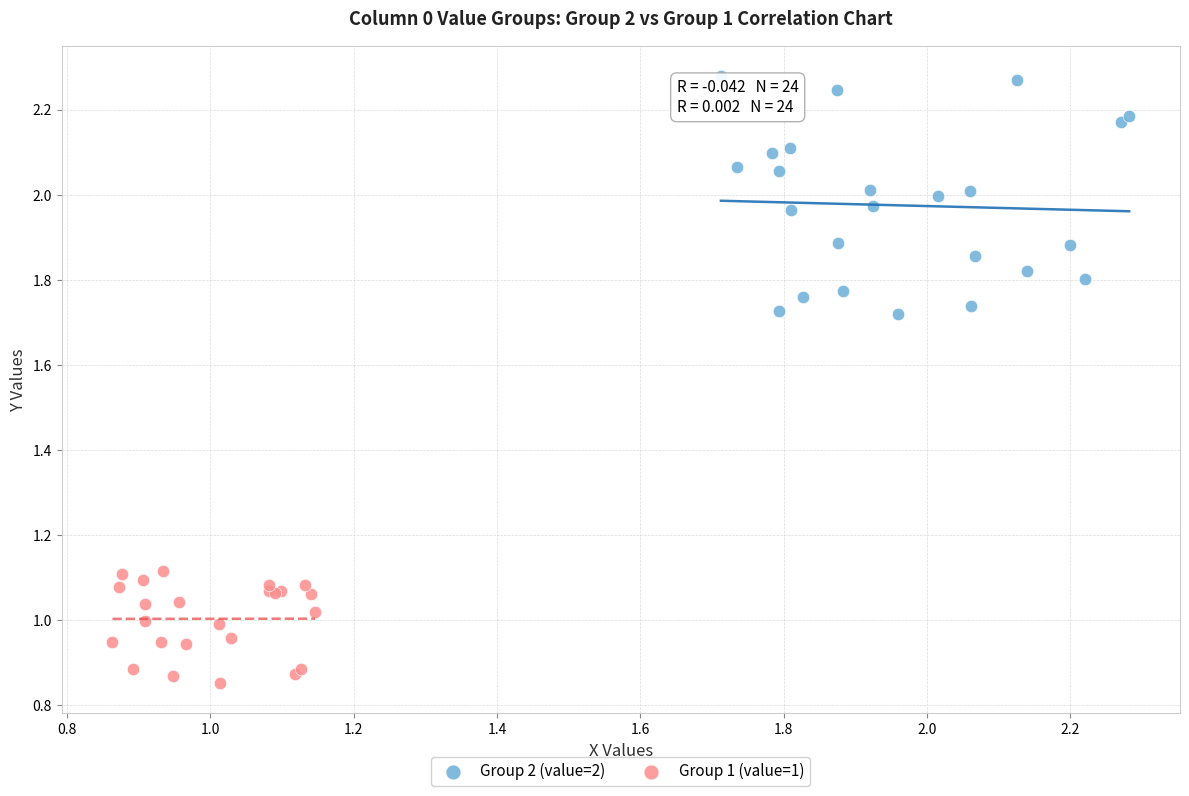

Which series contains the lowest Y value?

Group 1 (value=1)